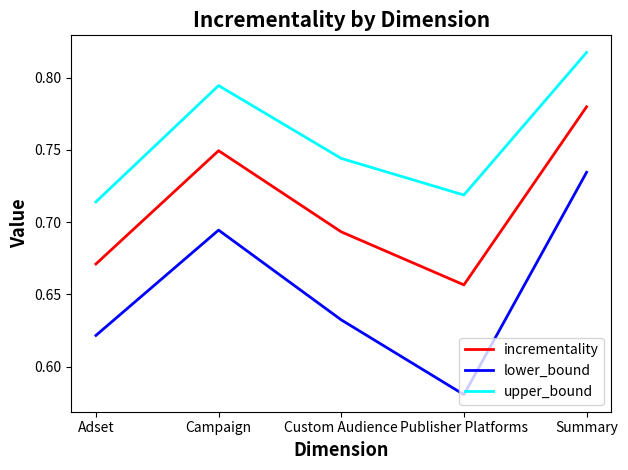

How many interior local valleys does the incrementality series have?

1